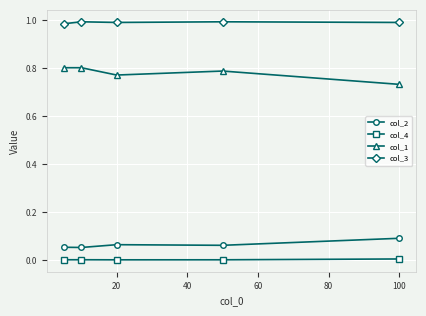

List the series in order of their peak value, highest first.

col_3, col_1, col_2, col_4